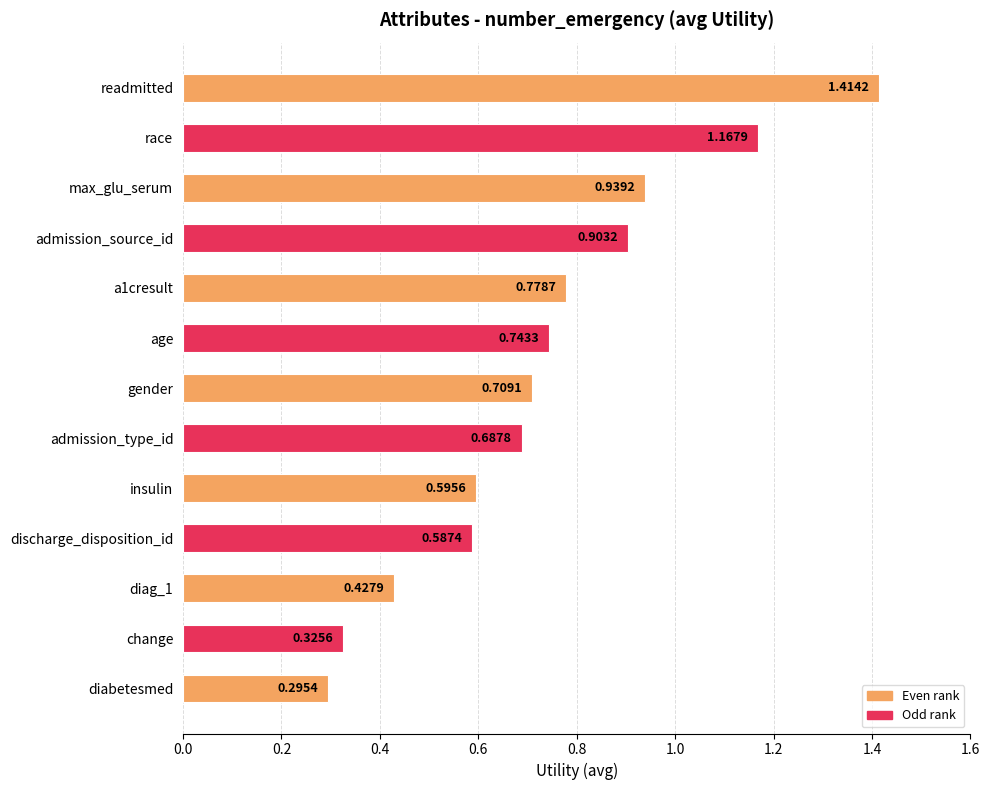

What is the difference between the maximum and minimum values?

1.1